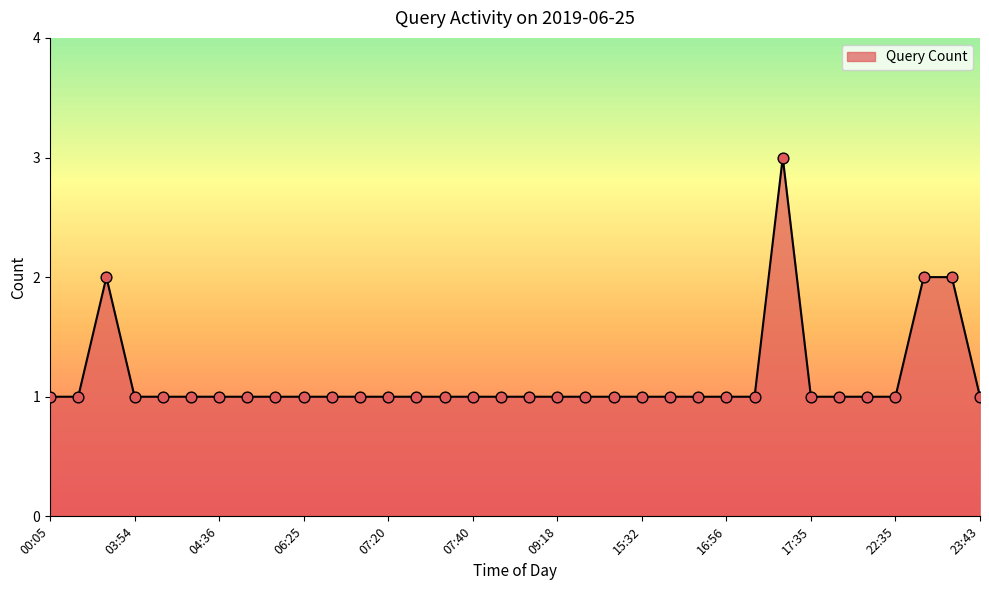

What is the greatest value displayed?

3